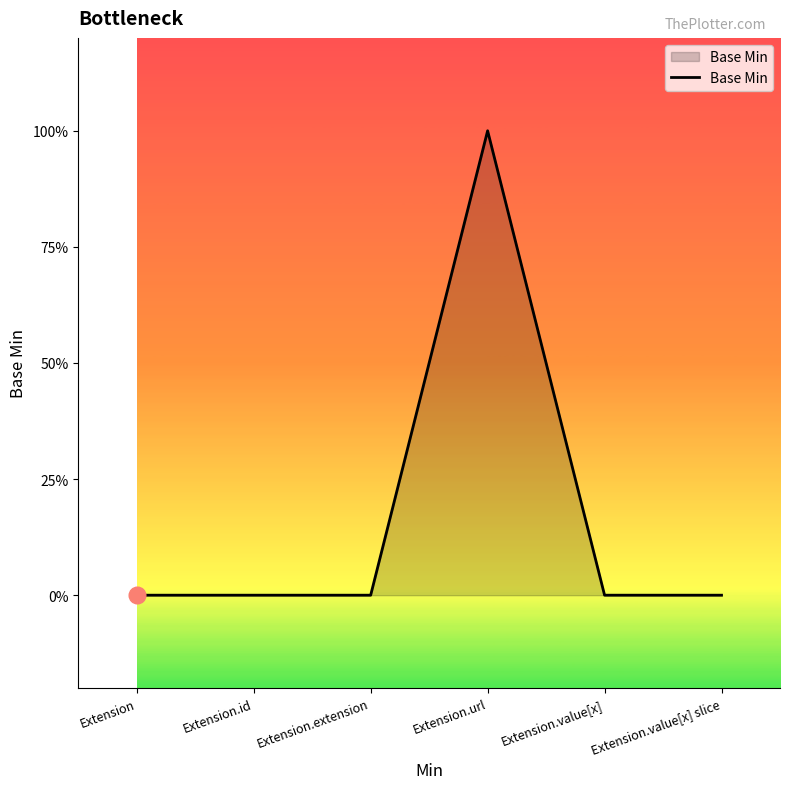

Does the chart have visible grid lines?

No